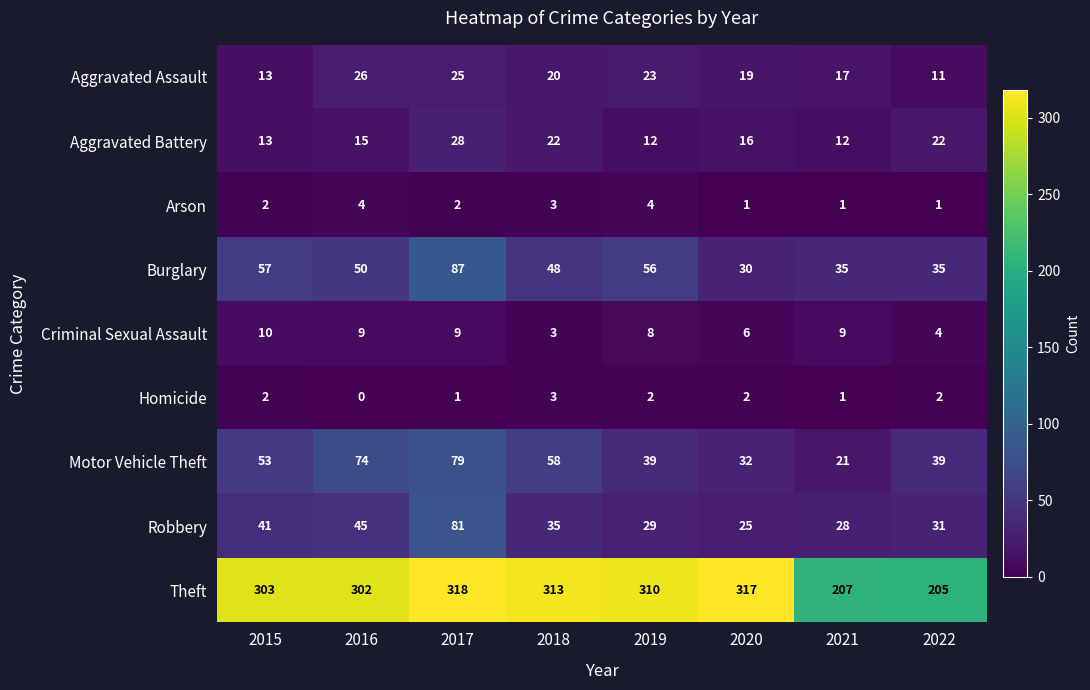

Count the Criminal Sexual Assault values in the range 6 to 9.

5